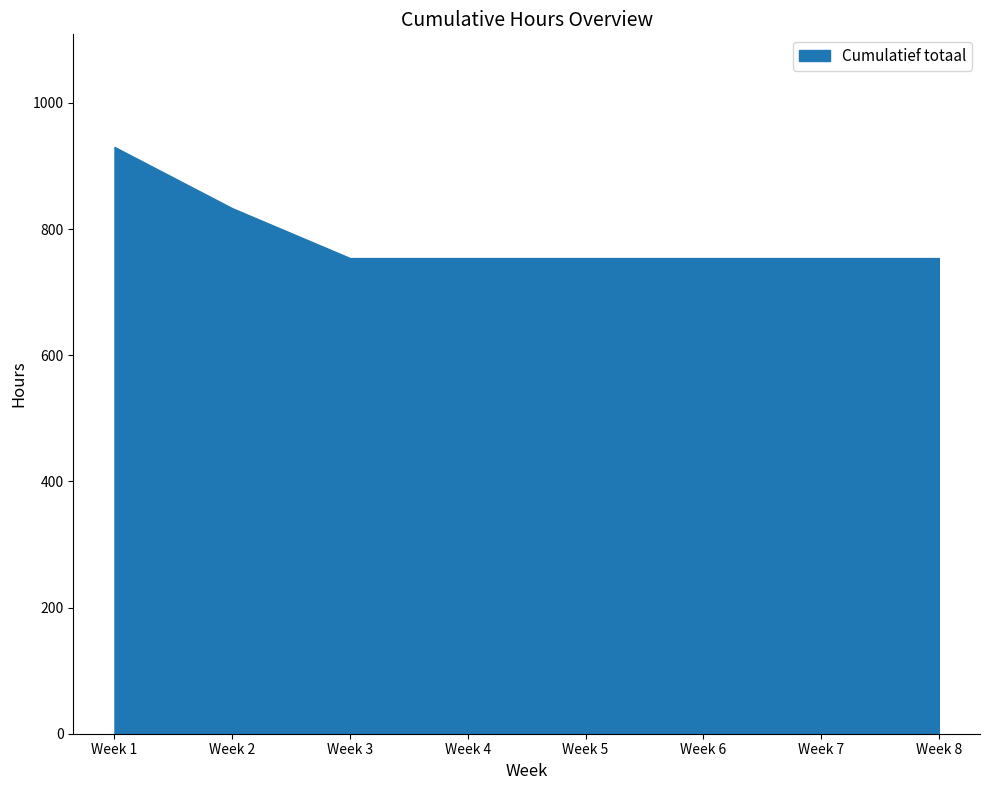

What is the smallest value displayed?

754.1